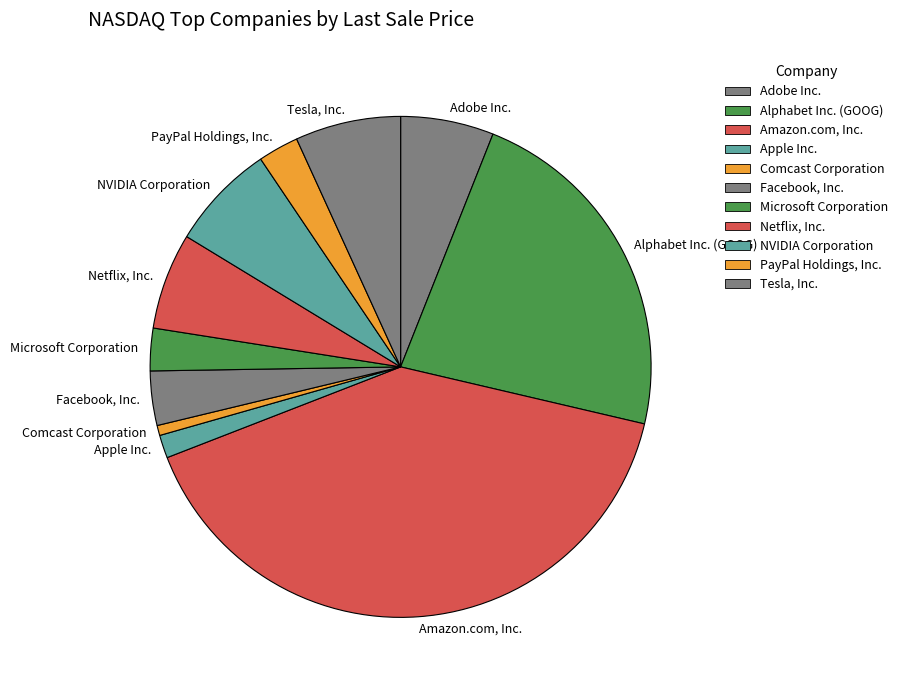

Between Netflix, Inc. and NVIDIA Corporation, which is larger?

NVIDIA Corporation